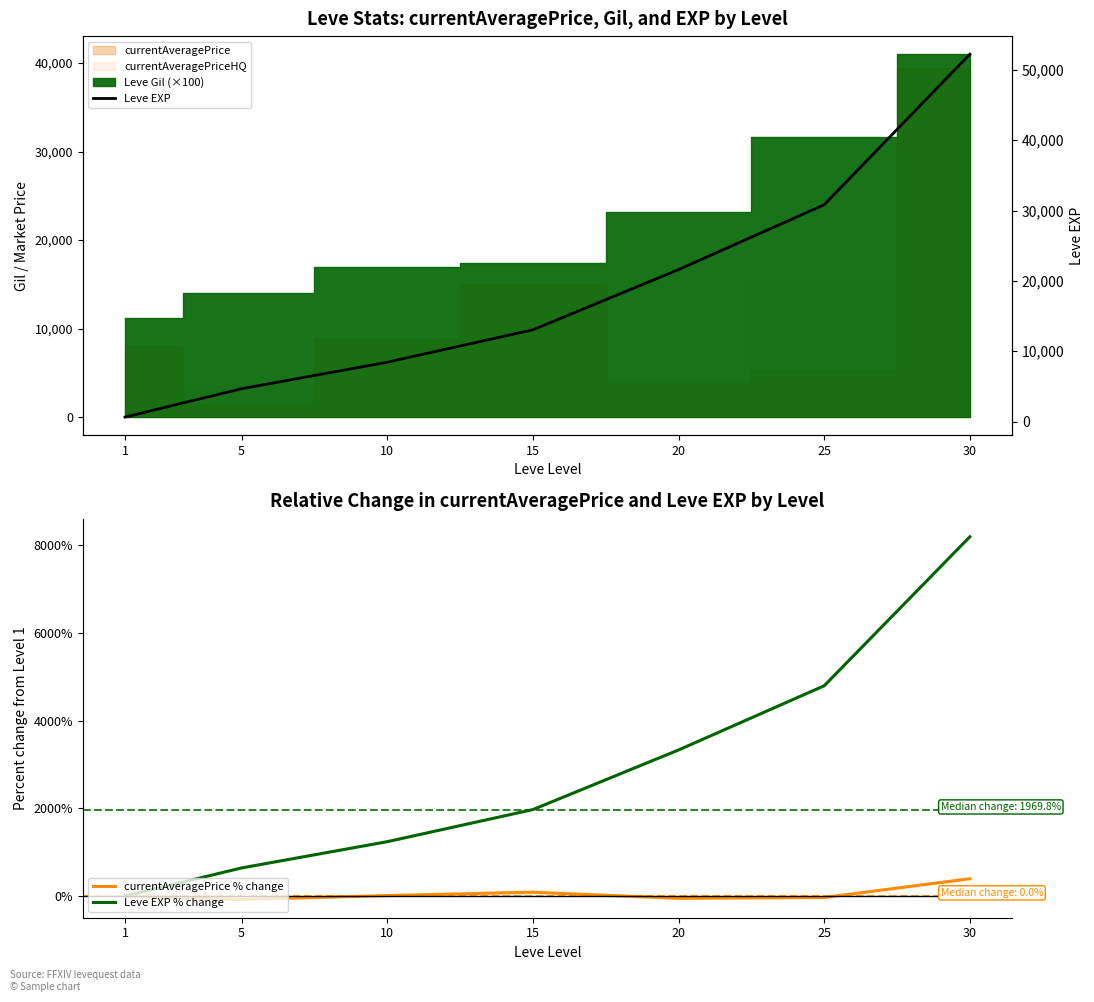

What is the maximum value for currentAveragePrice % change?

393.7